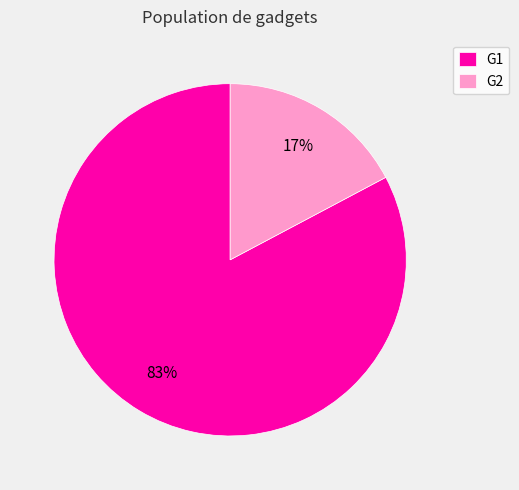

Does G2 represent more than half of the total?

No